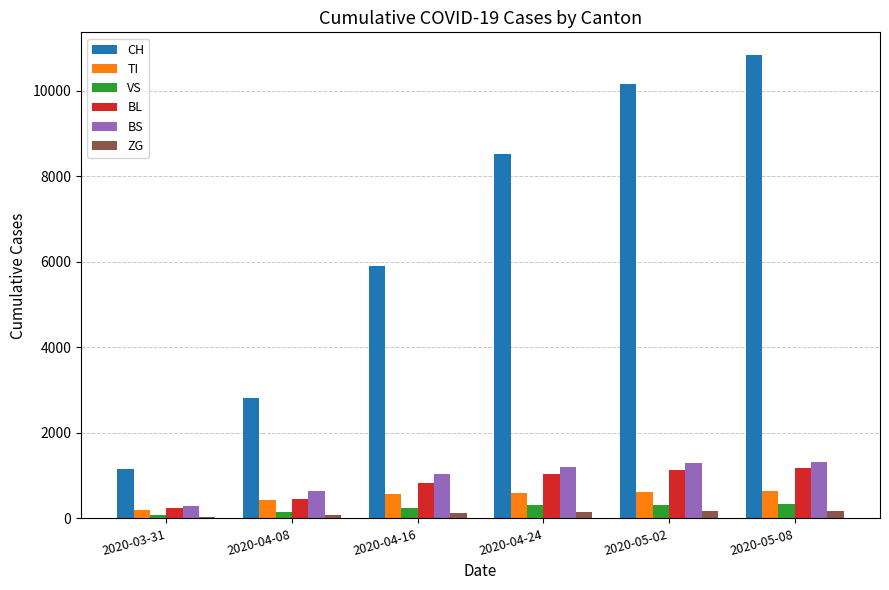

At which category is the sum across all series the highest?

2020-05-08